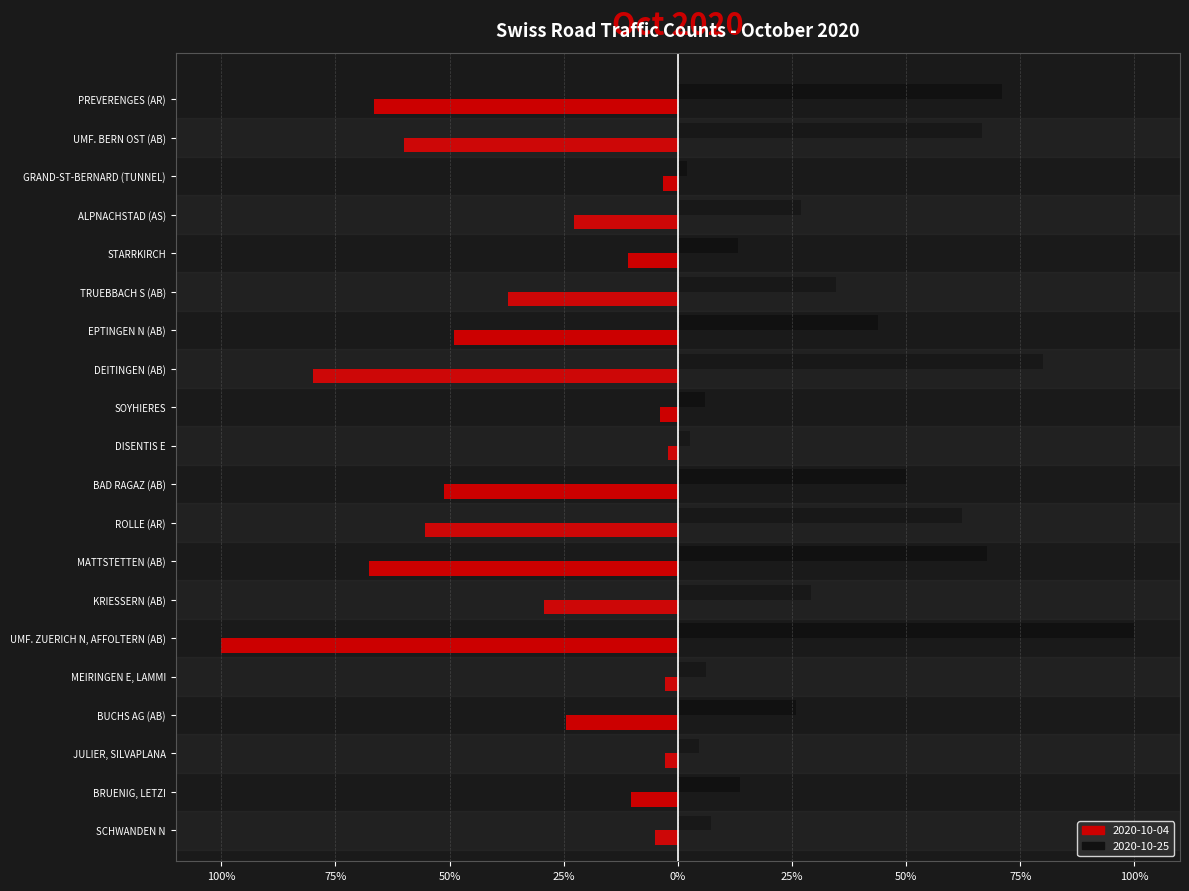

Rank the series by their average value, from lowest to highest.

2020-10-04, 2020-10-25